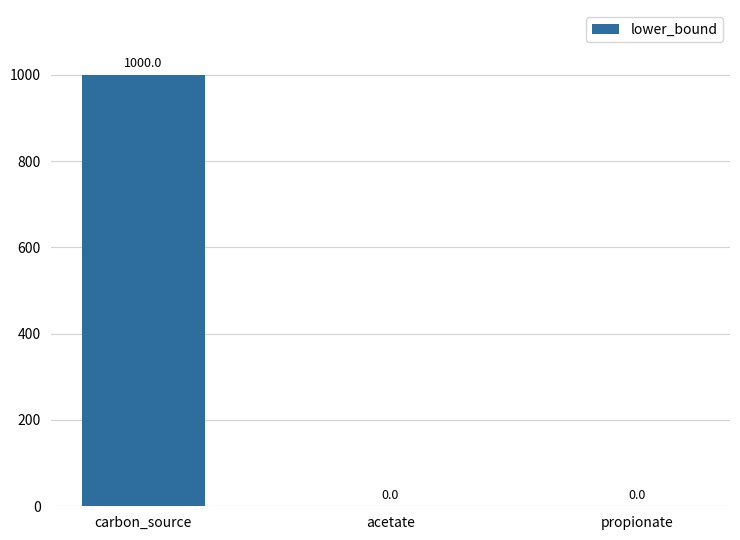

How many data points does each series have?

3